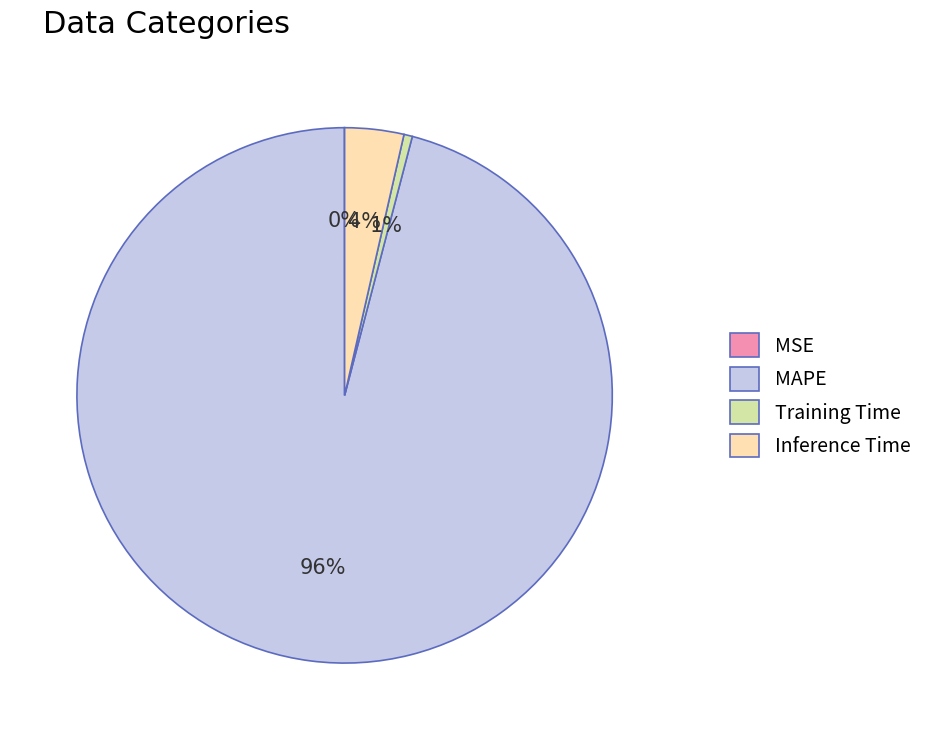

To the nearest percent, what is the average slice percentage?

25%